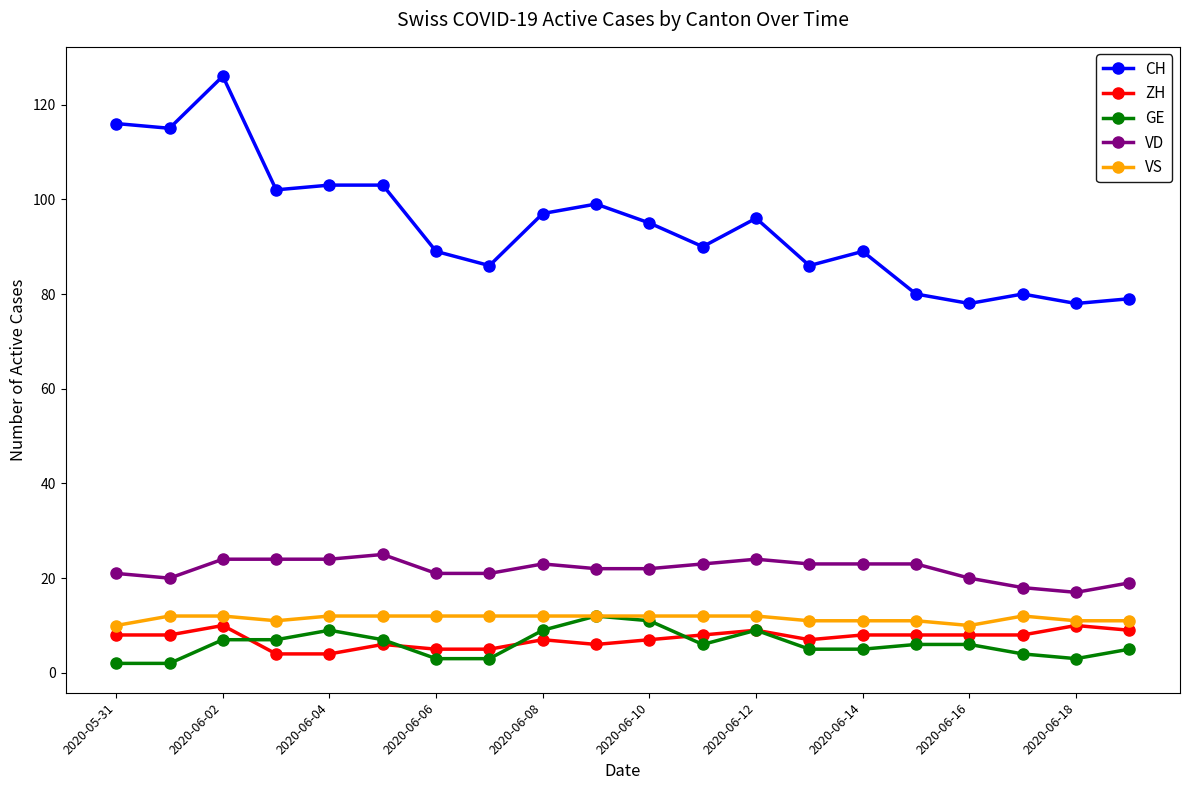

At how many categories does at least one series exceed 48?

20